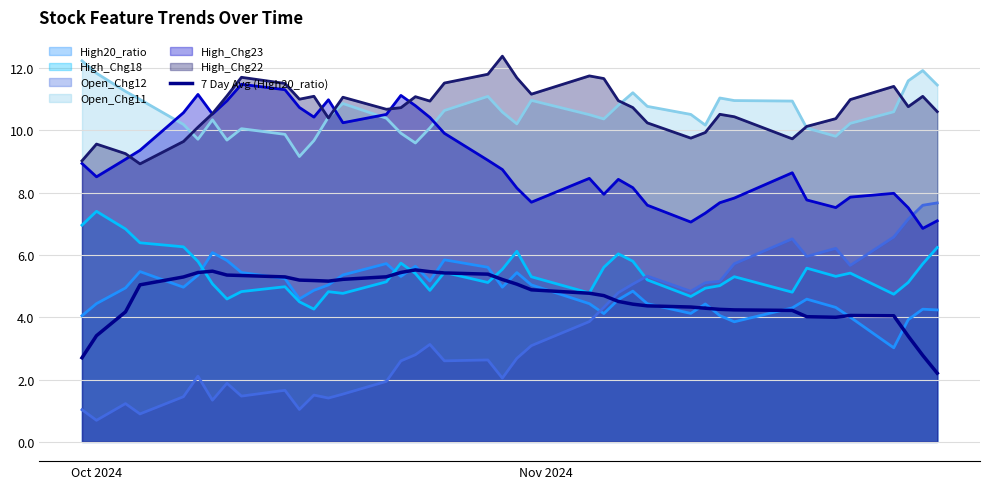

Which series has the widest spread of values?

Open_Chg12